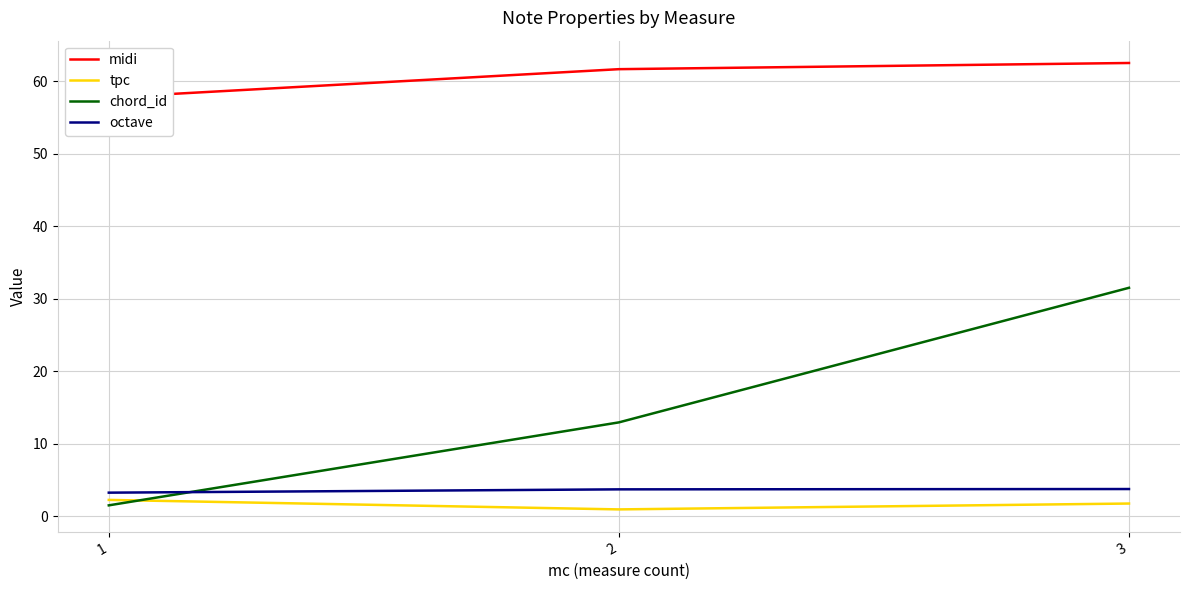

What is the difference between the highest and lowest values at 2?

60.7